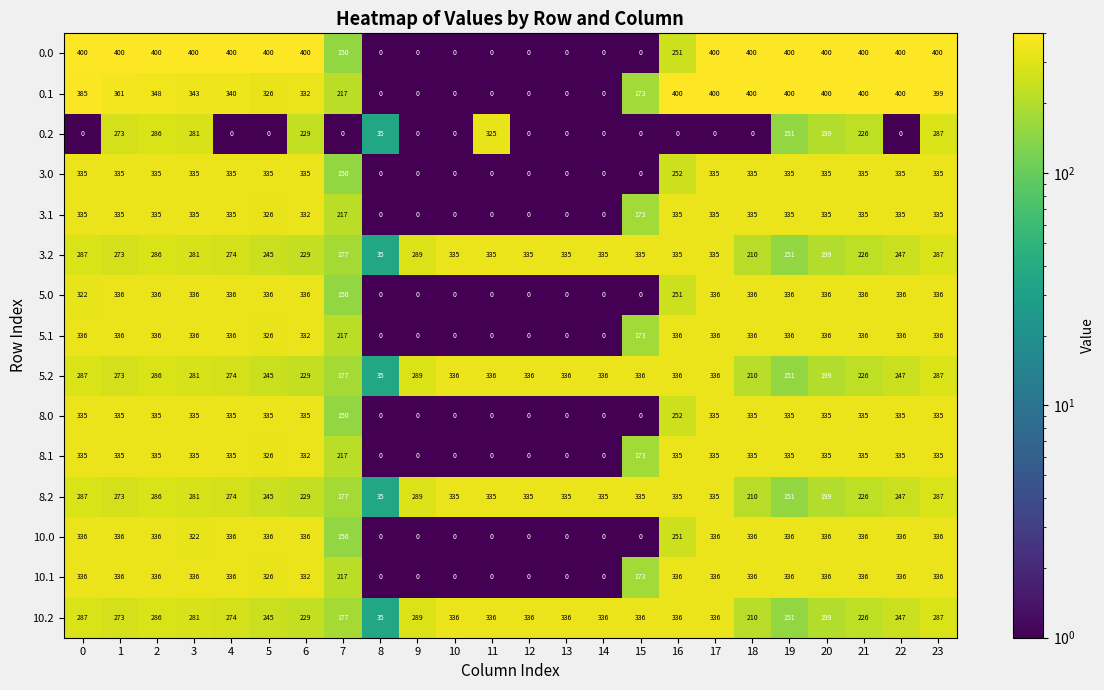

Is it true that 3.1 equals 335 at 20?

True